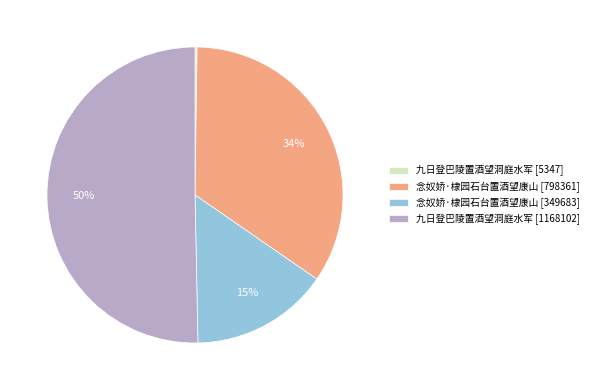

The 念奴娇·棣园石台置酒望康山 [349683] slice represents 15% of the pie. True or false?

True